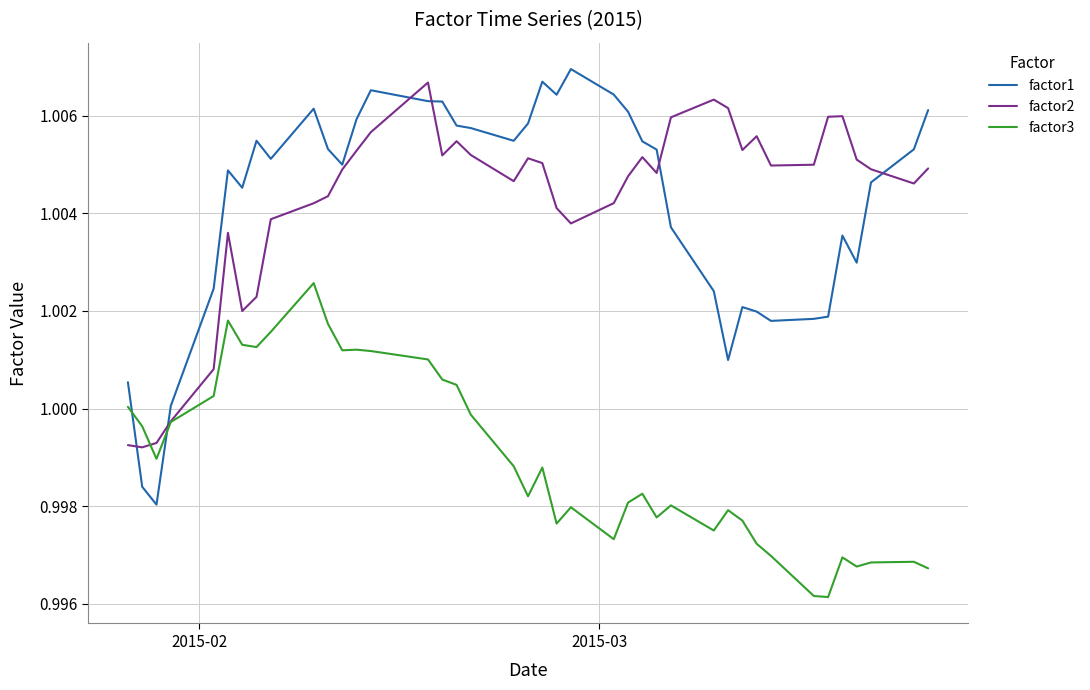

True or false: factor3 and factor1 cross at least once.

True